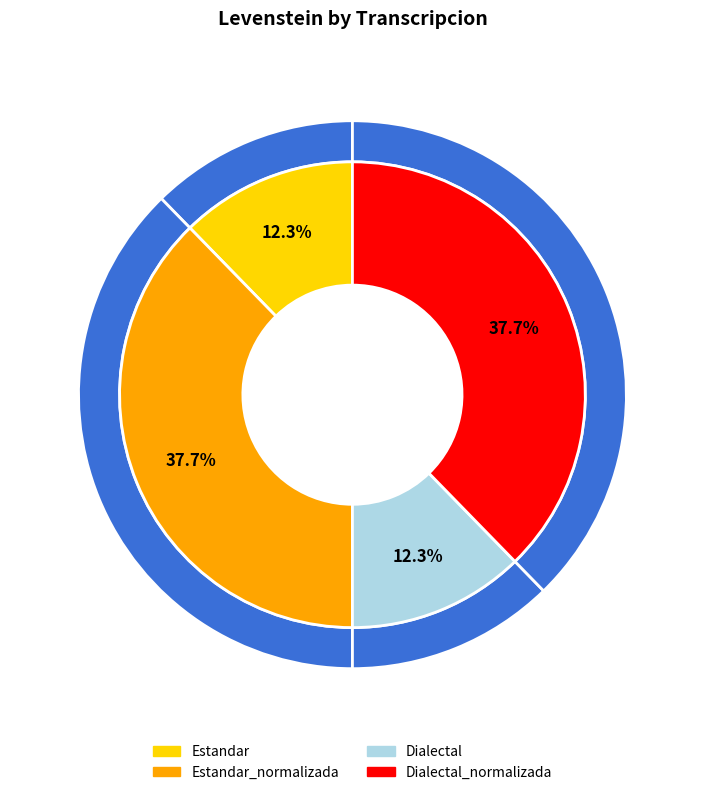

To the nearest percent, what is the combined percentage of Estandar and Dialectal?

25%